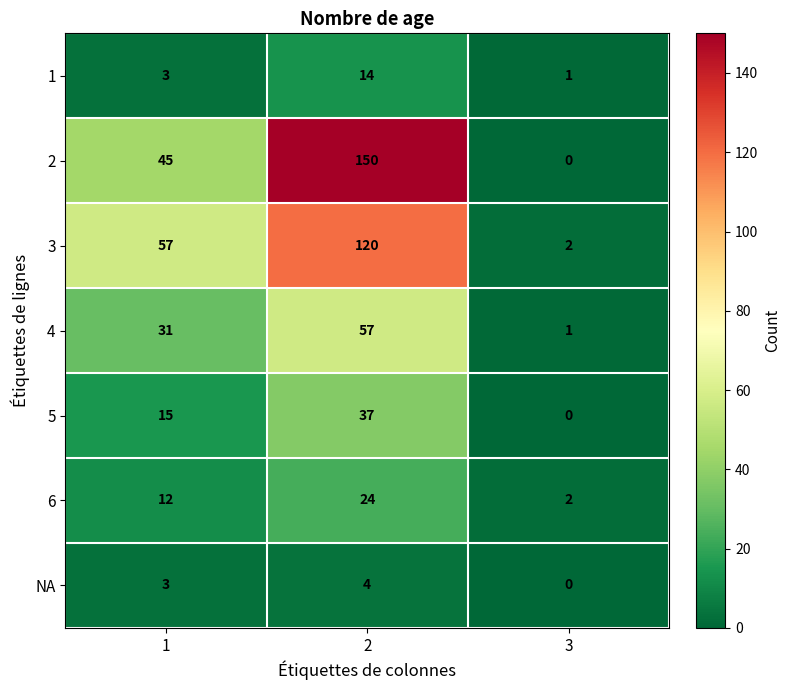

How many NA values are between 0 and 4?

3